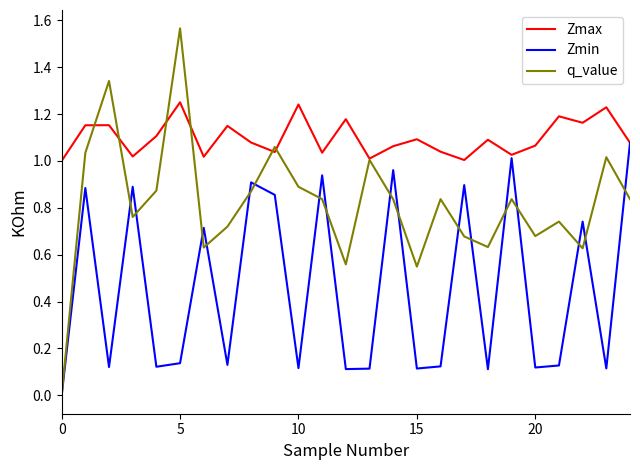

Count the number of categories in the chart.

25